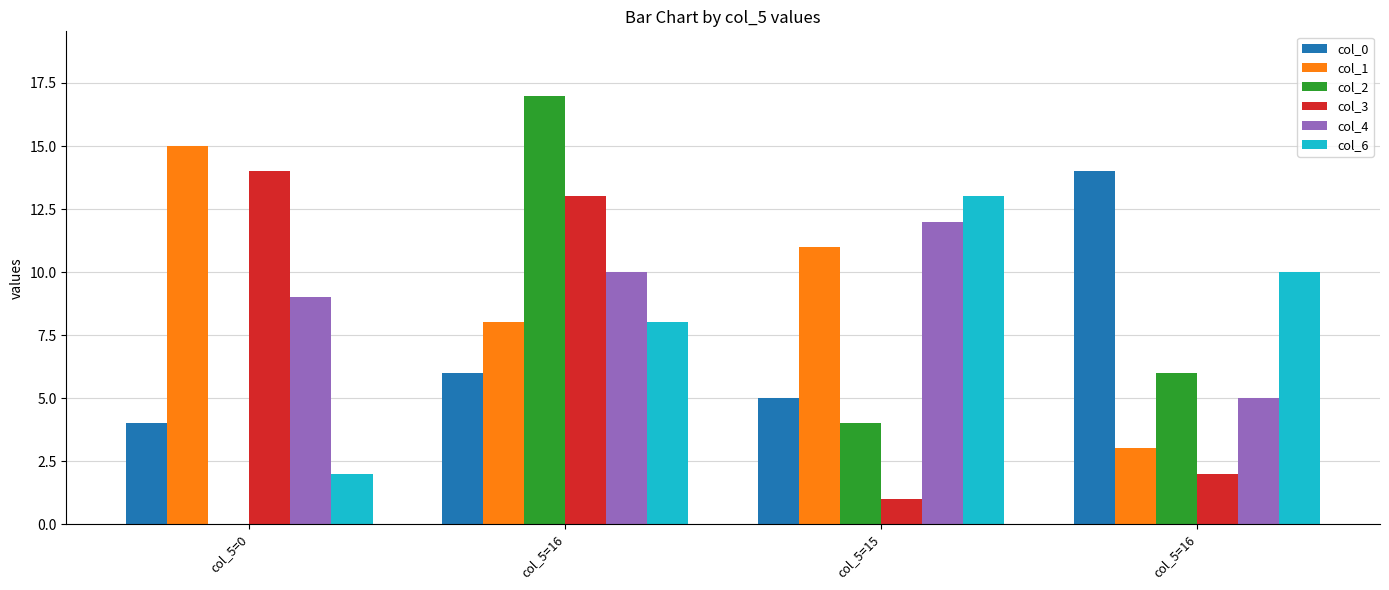

At col_5=16, list the series in order from largest to smallest.

col_2, col_3, col_4, col_1, col_6, col_0